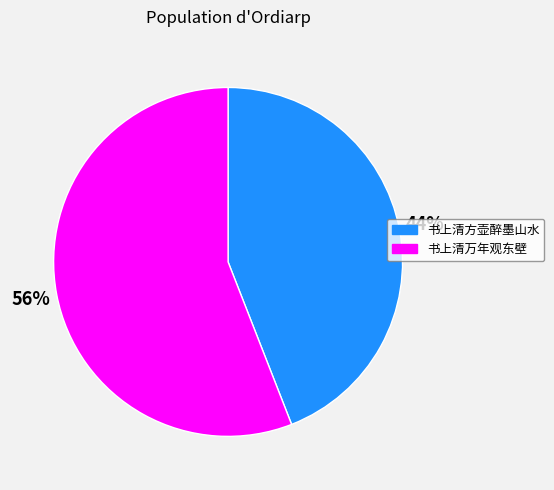

How many segments does this pie chart have?

2